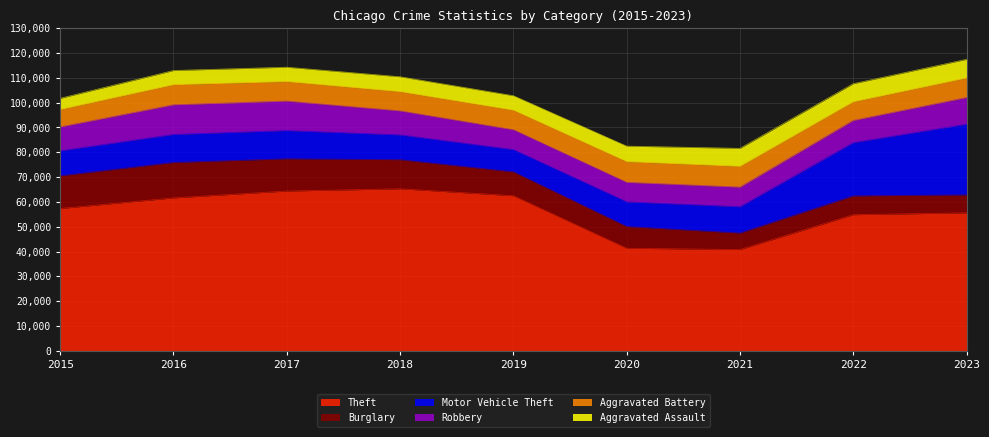

True or false: Robbery has more than 1 interior local peaks.

False